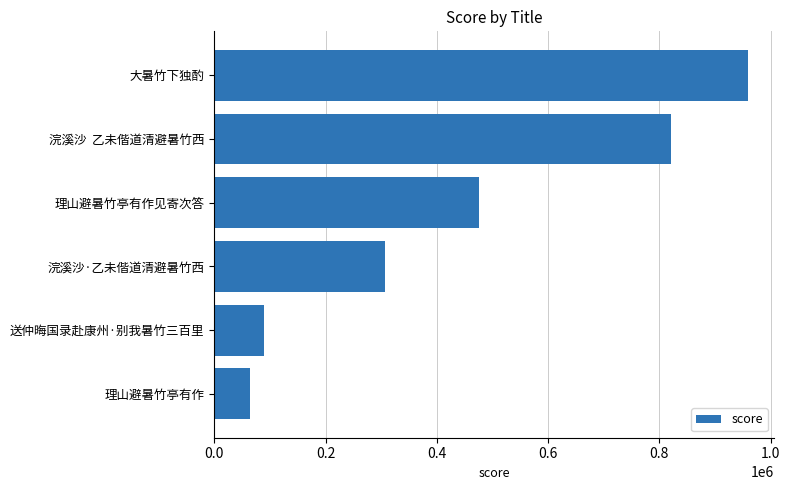

What is the sum of all values?

2713794